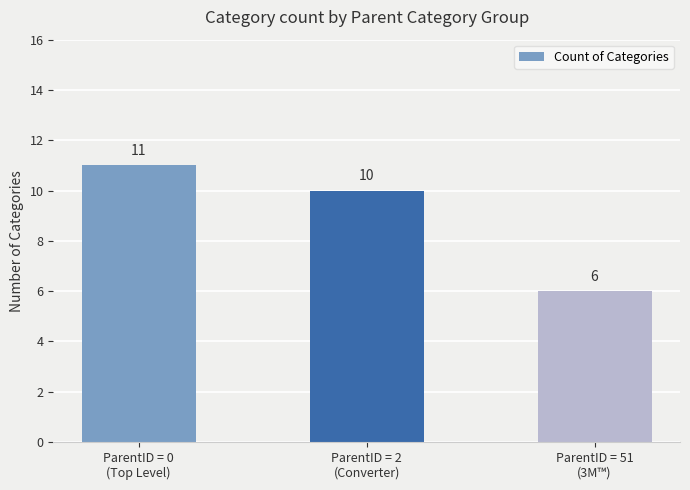

Reading left to right, extract all data points from this chart.

11	10	6